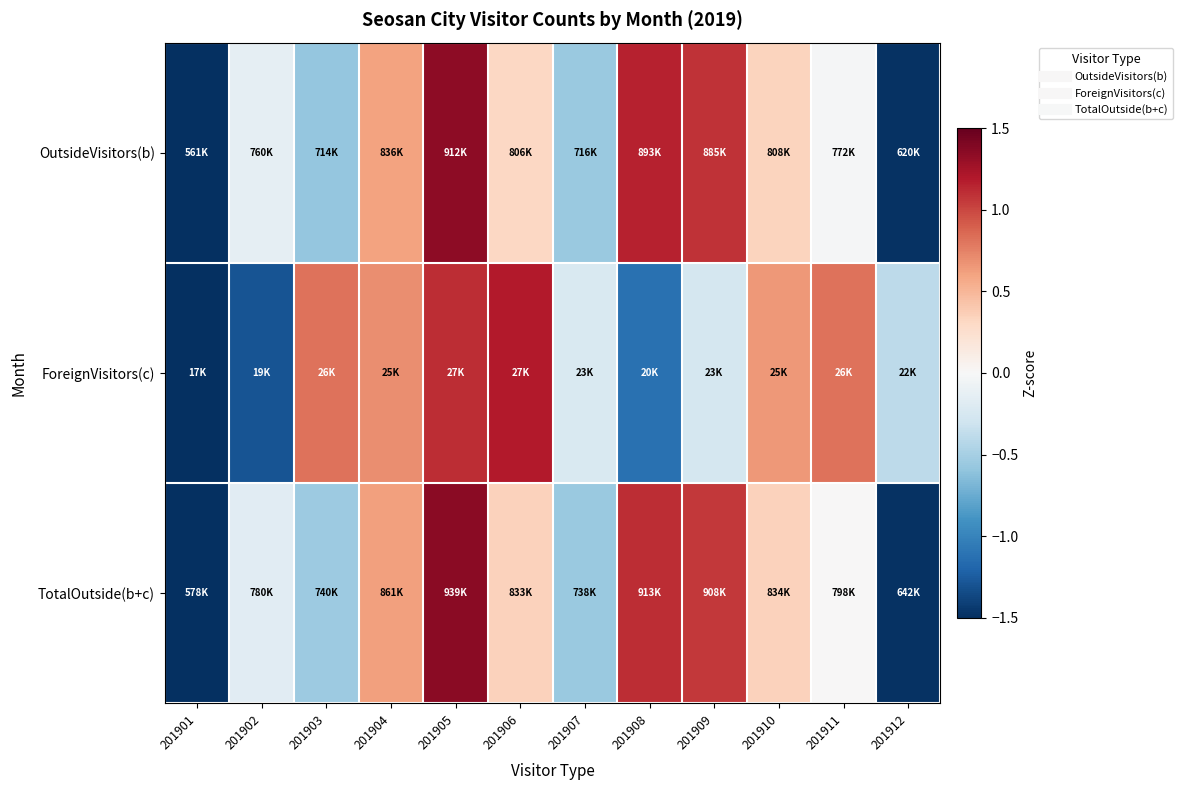

What is the difference between the highest and lowest values at 201912?

1.1